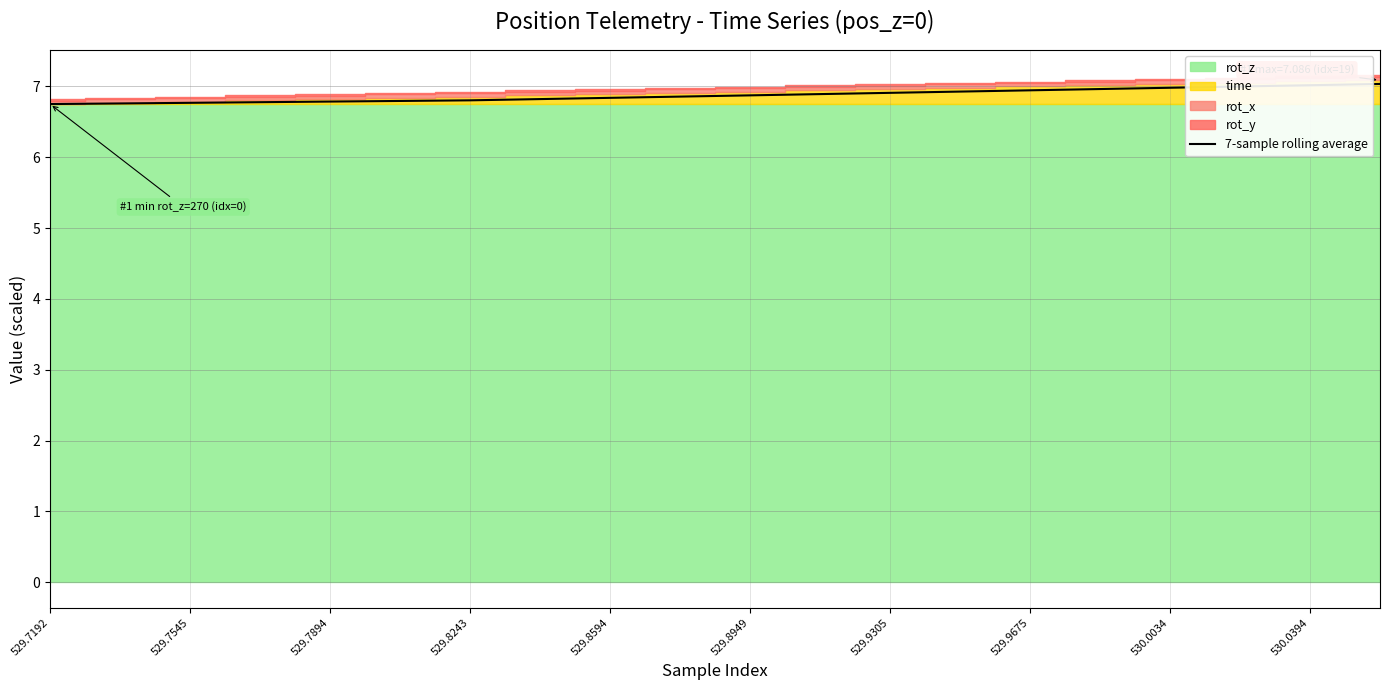

The 7-sample rolling average series shows 6.8 at 529.7192. True or false?

True